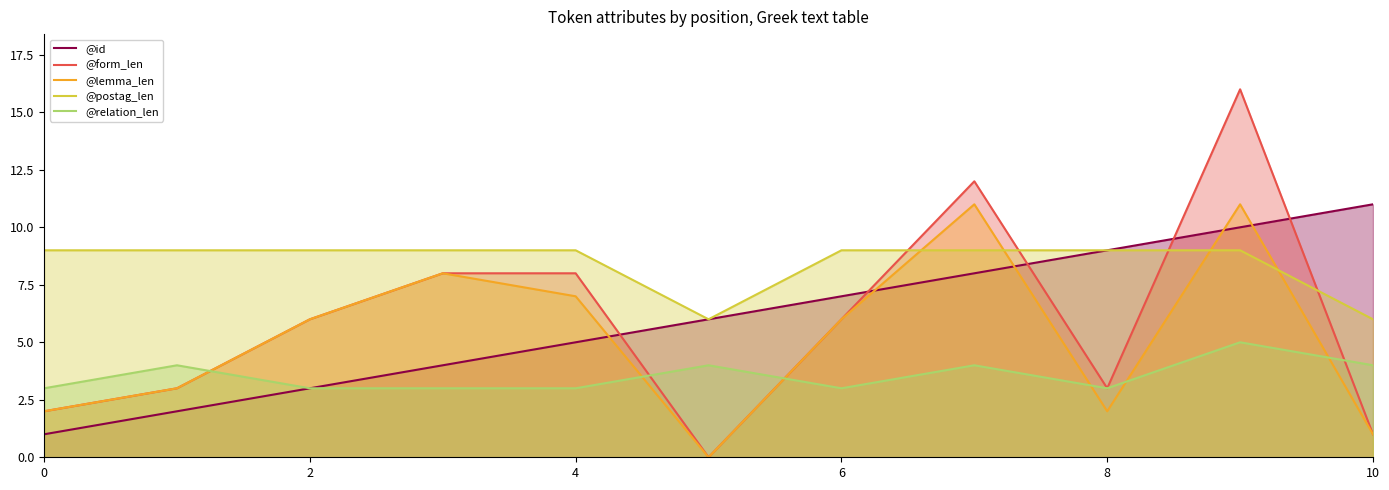

What is the spread (max minus min) of values at 6?

6